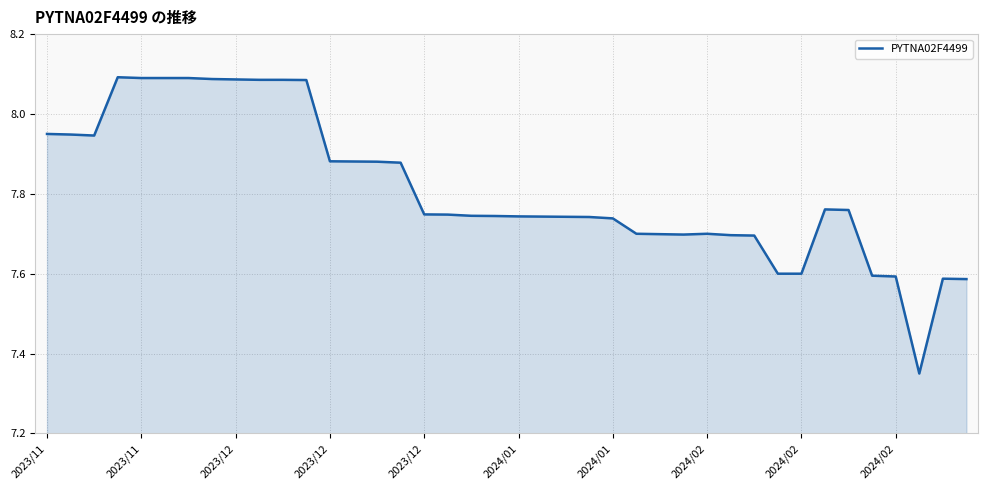

What is the difference between the maximum and minimum values?

0.7